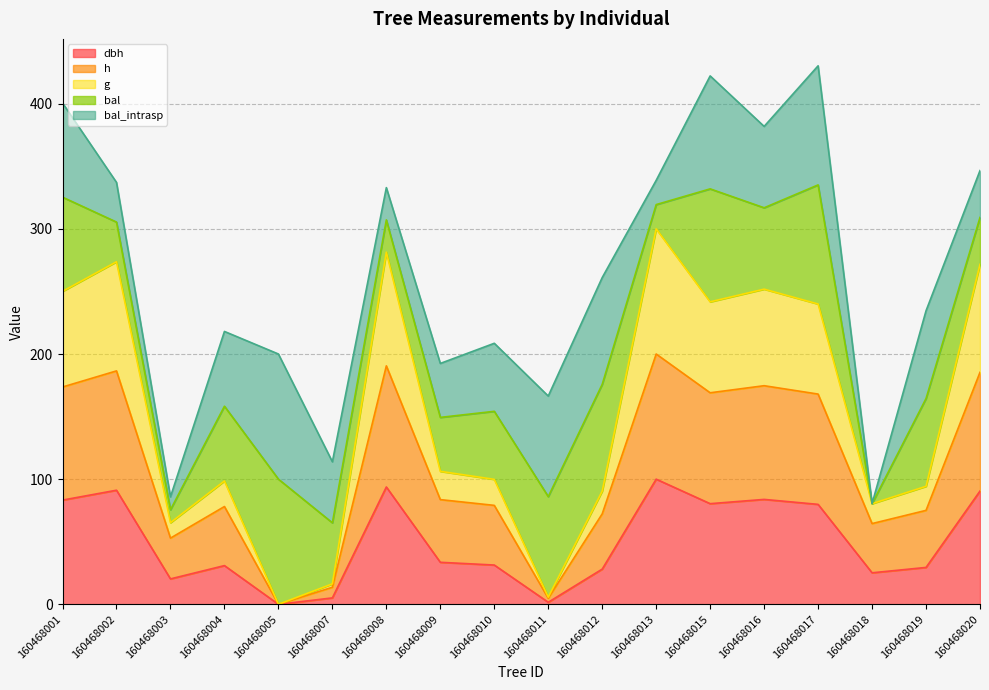

What is the highest value of the h series?

200.0